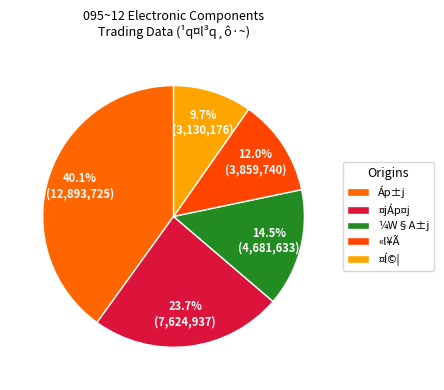

What is the ratio of the value at ¤Í©| to the value at ¼W§A±j?

0.7